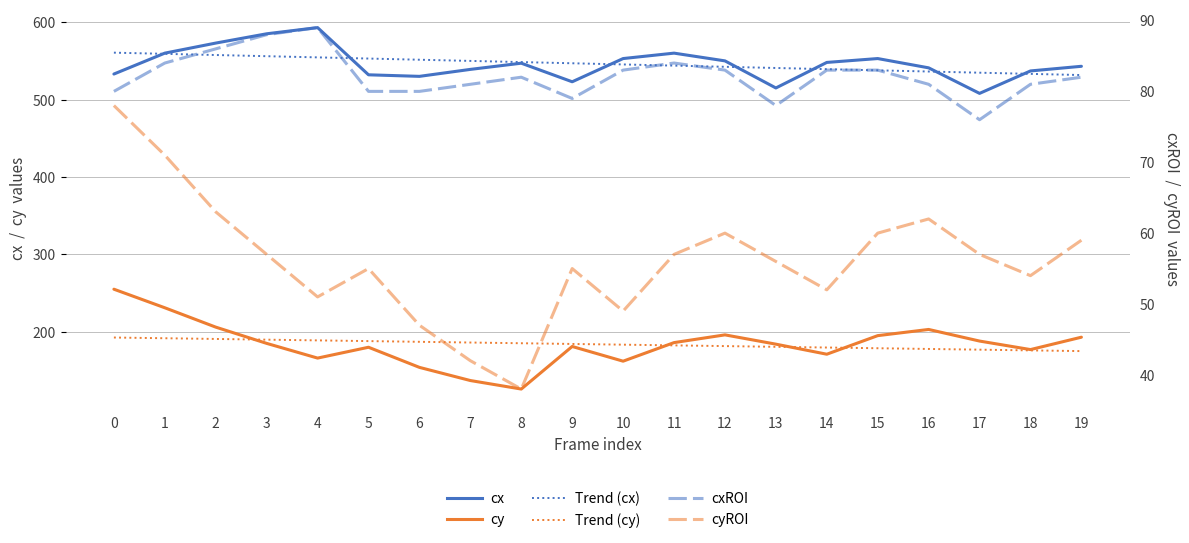

Is this an area chart (filled region under the line)?

No